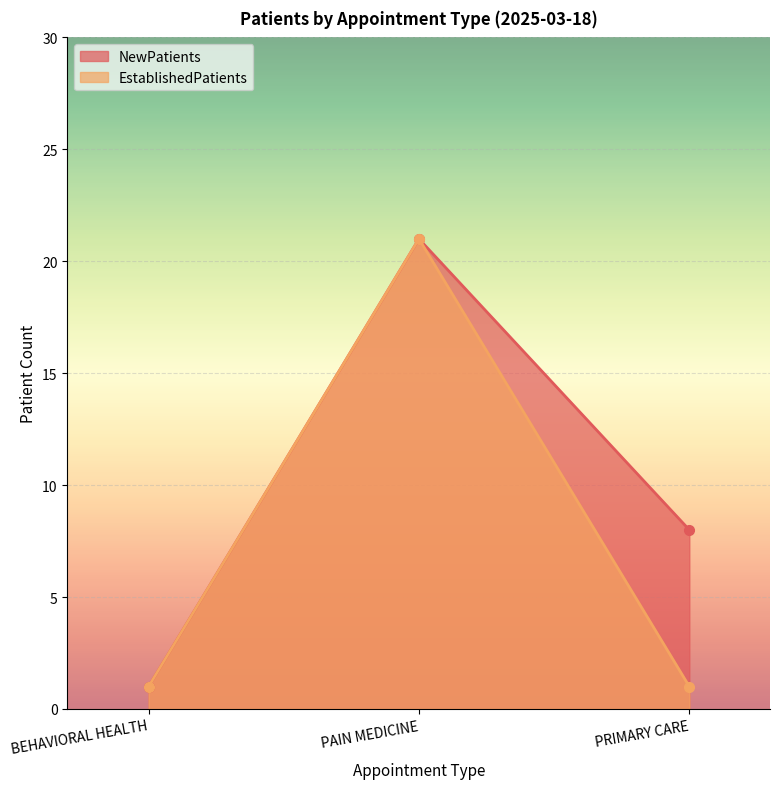

Is the value of NewPatients at BEHAVIORAL HEALTH greater than the value of EstablishedPatients at PRIMARY CARE?

No